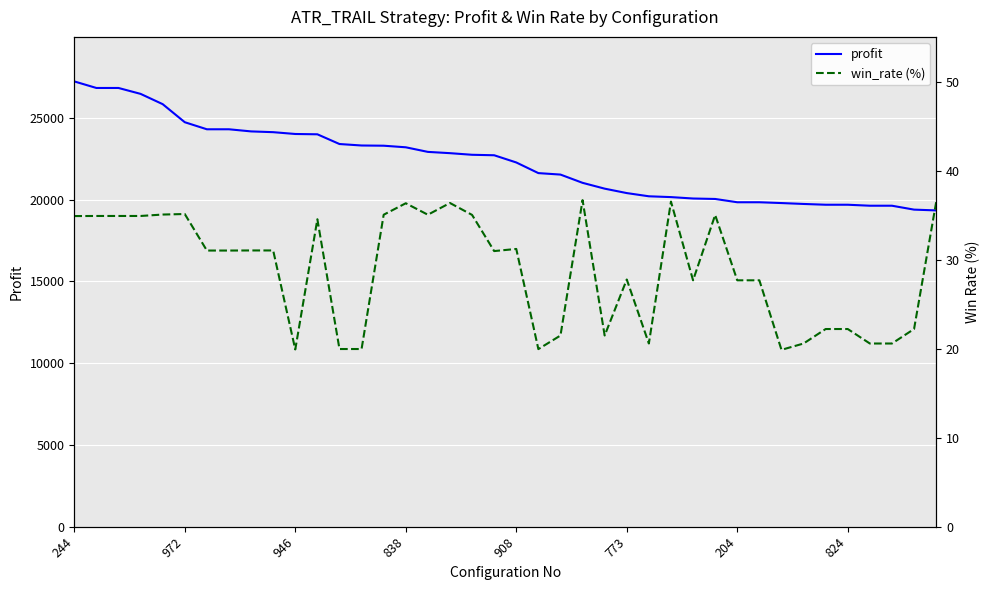

How many values in the win_rate (%) series exceed 31?

22